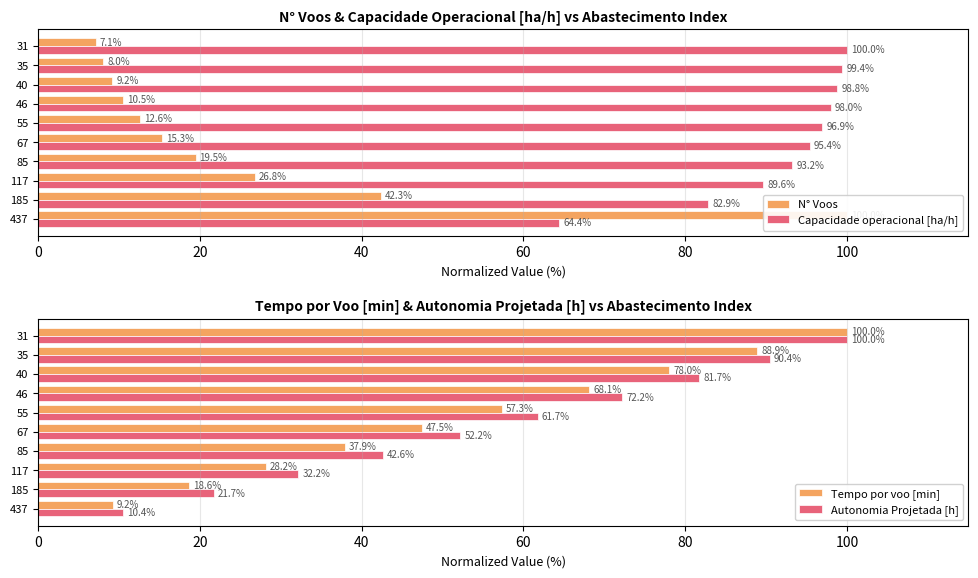

Which series has the largest total across all categories?

Capacidade operacional [ha/h]